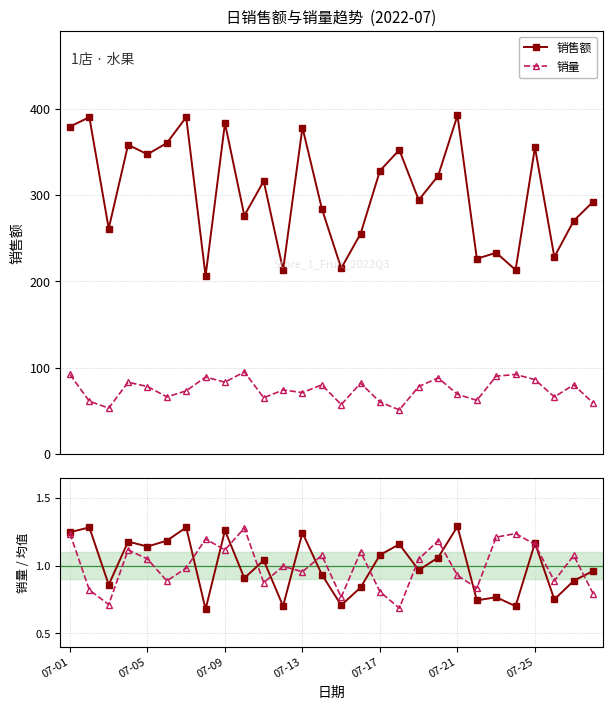

Is it true that 销售额 equals 228.0 at 25?

True